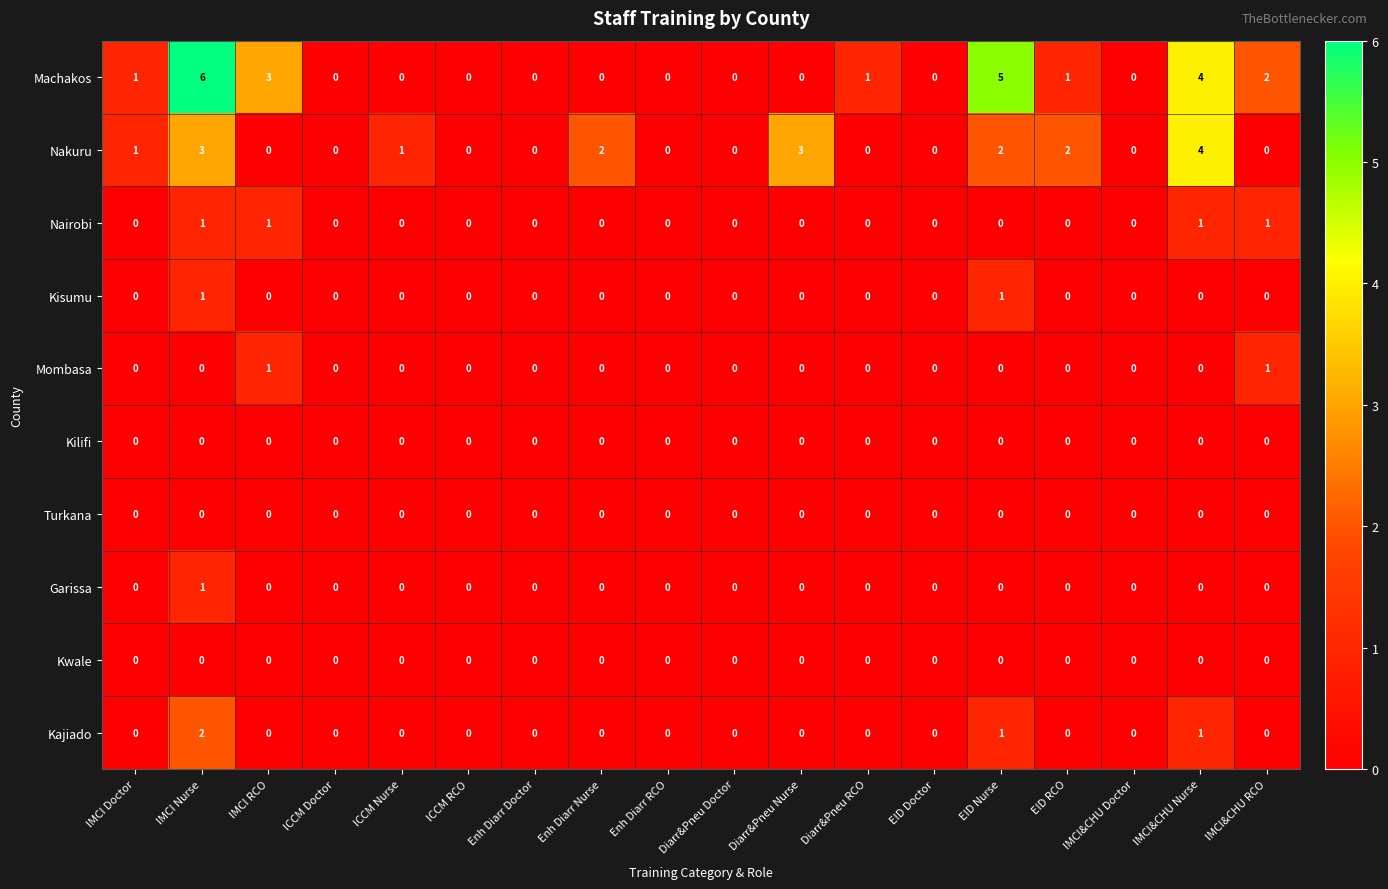

What is the maximum value shown in the chart?

6